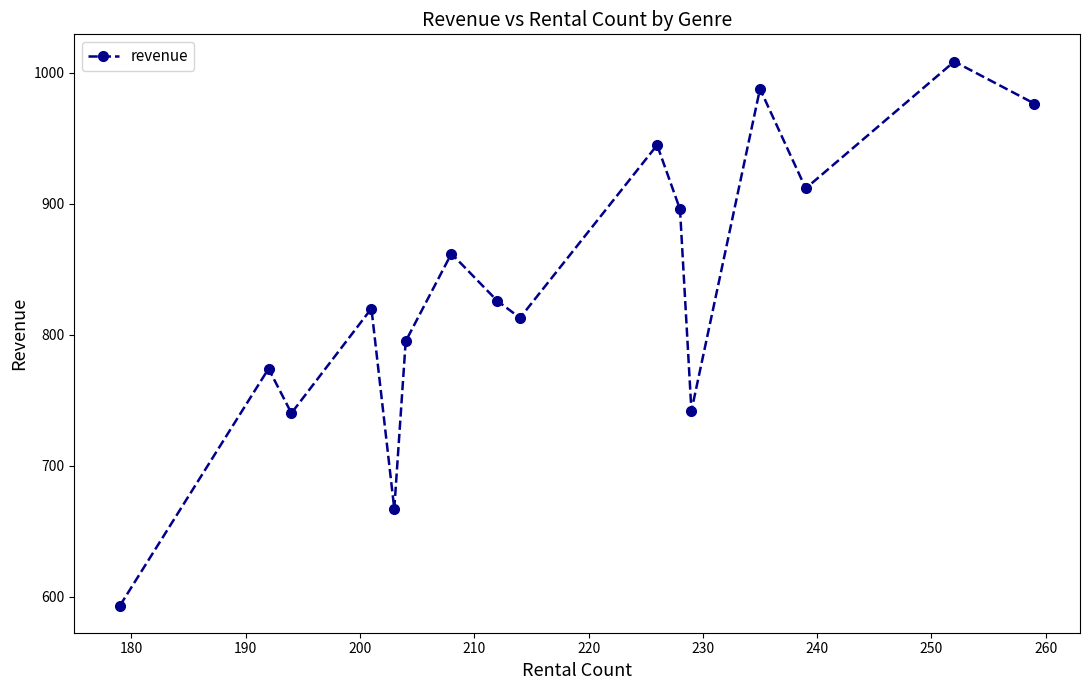

What is the smallest value displayed?

593.4